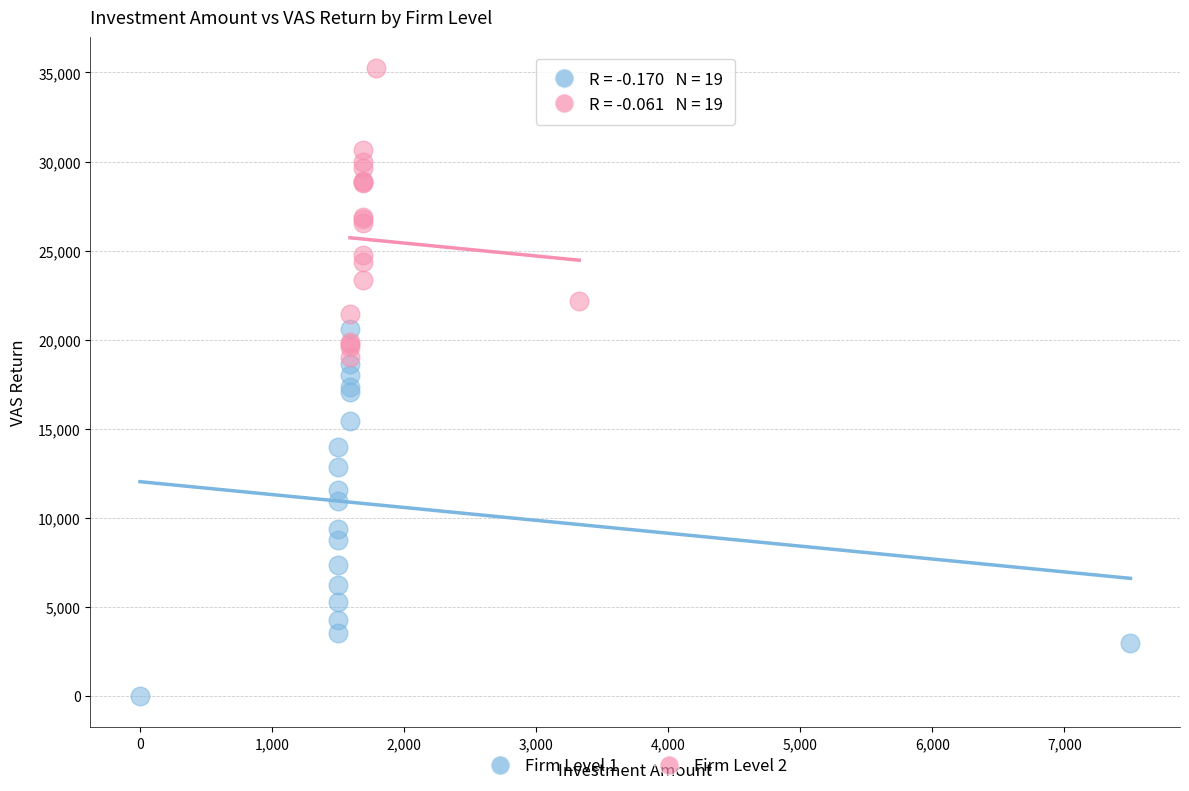

Which series contains the highest Y value?

Firm Level 2